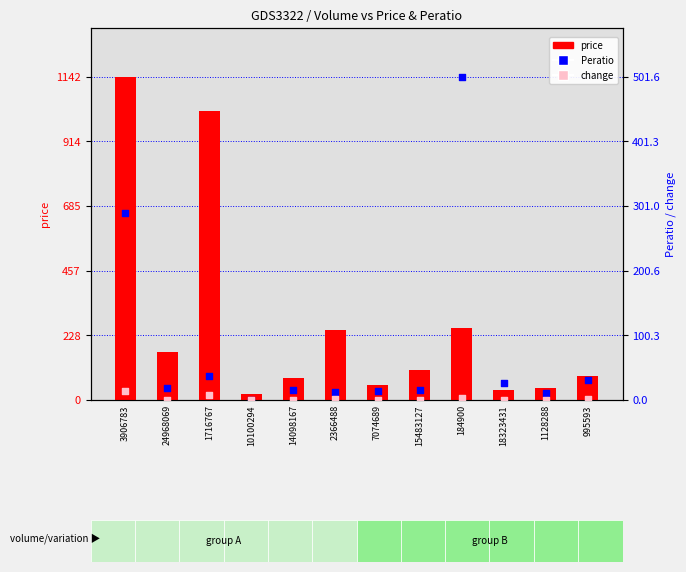

What is the total value across all series at 14098167?

91.9